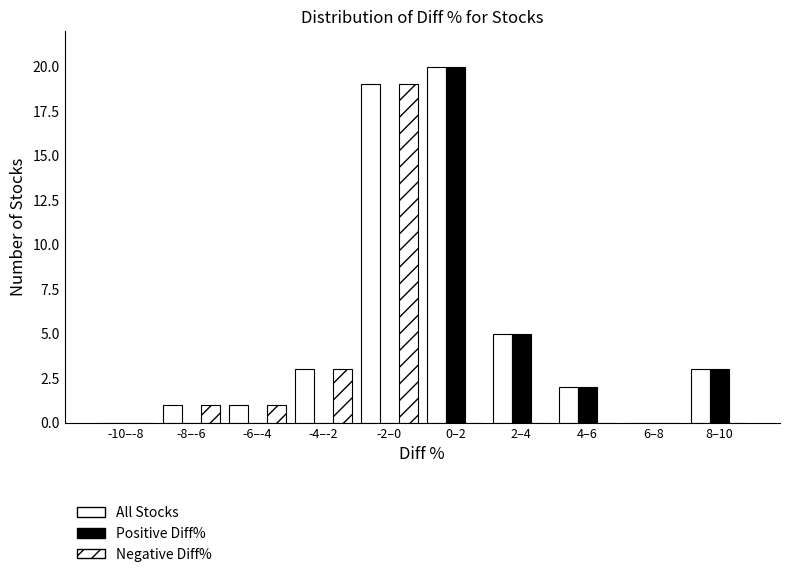

Does the chart contain stacked bars?

No